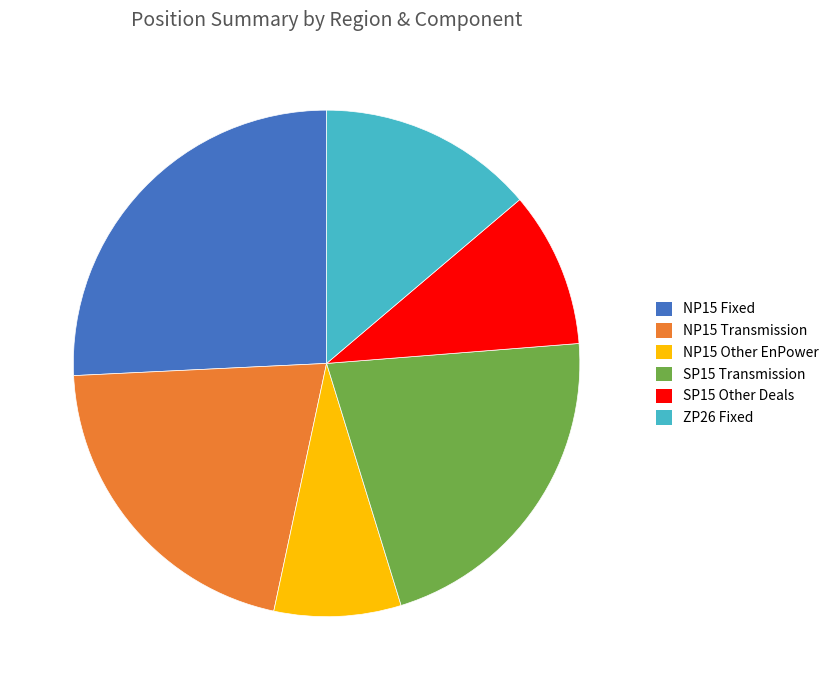

Which category has the smallest portion of the pie?

NP15 Other EnPower